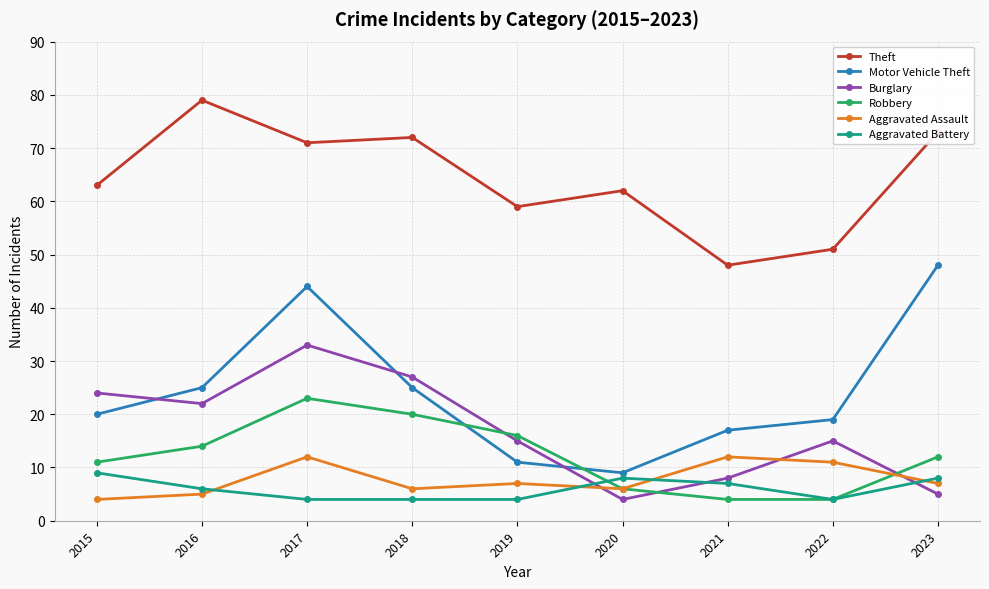

The value of Burglary at 2018 is 44. True or false?

False